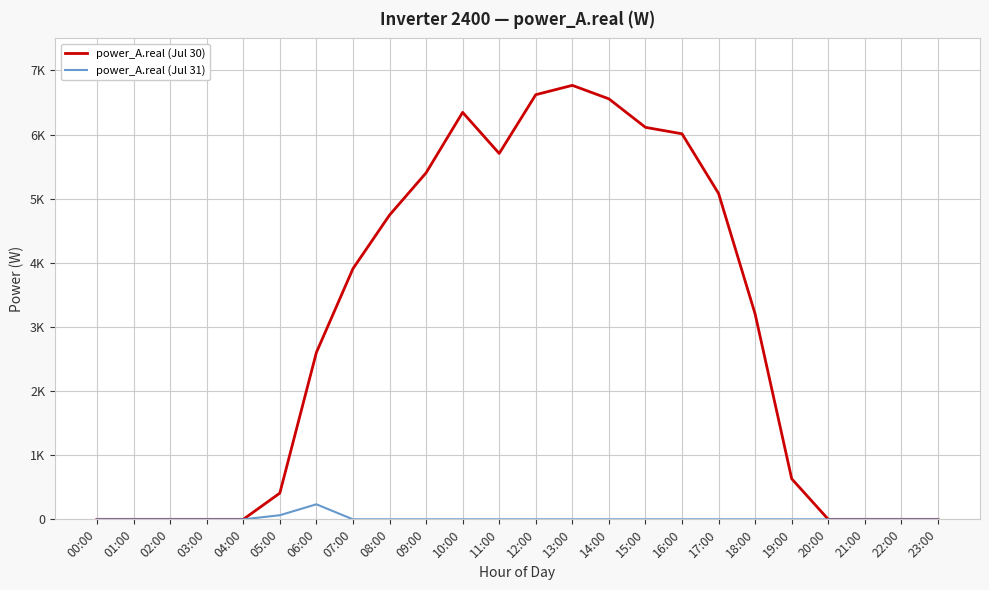

Reading left to right, extract all data points from this chart.

power_A.real (Jul 30): 00:00=0.0	01:00=0.0	02:00=0.0	03:00=0.0	04:00=0.0	05:00=408.9	06:00=2602.2	07:00=3908.9	08:00=4744.4	09:00=5403.3	10:00=6346.7	11:00=5706.0	12:00=6622.3	13:00=6767.7	14:00=6557.5	15:00=6113.0	16:00=6012.3	17:00=5082.0	18:00=3201.9	19:00=632.7	20:00=0.0	21:00=0.0	22:00=0.0	23:00=0.0
power_A.real (Jul 31): 00:00=0.0	01:00=0.0	02:00=0.0	03:00=0.0	04:00=0.0	05:00=64.1	06:00=234.7	07:00=0.0	08:00=0.0	09:00=0.0	10:00=0.0	11:00=0.0	12:00=0.0	13:00=0.0	14:00=0.0	15:00=0.0	16:00=0.0	17:00=0.0	18:00=0.0	19:00=0.0	20:00=0.0	21:00=0.0	22:00=0.0	23:00=0.0